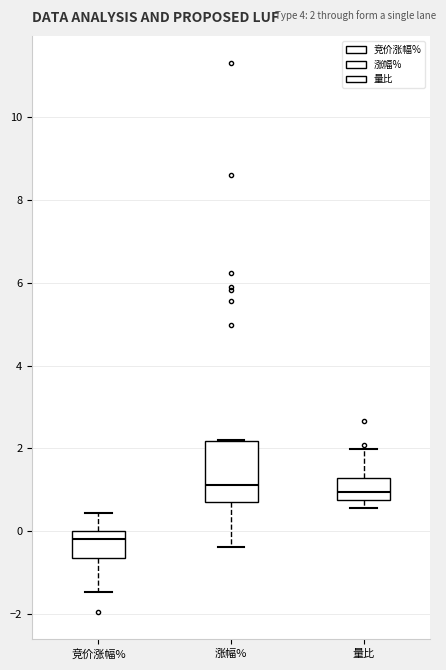

Which box has the lowest median line?

竞价涨幅%